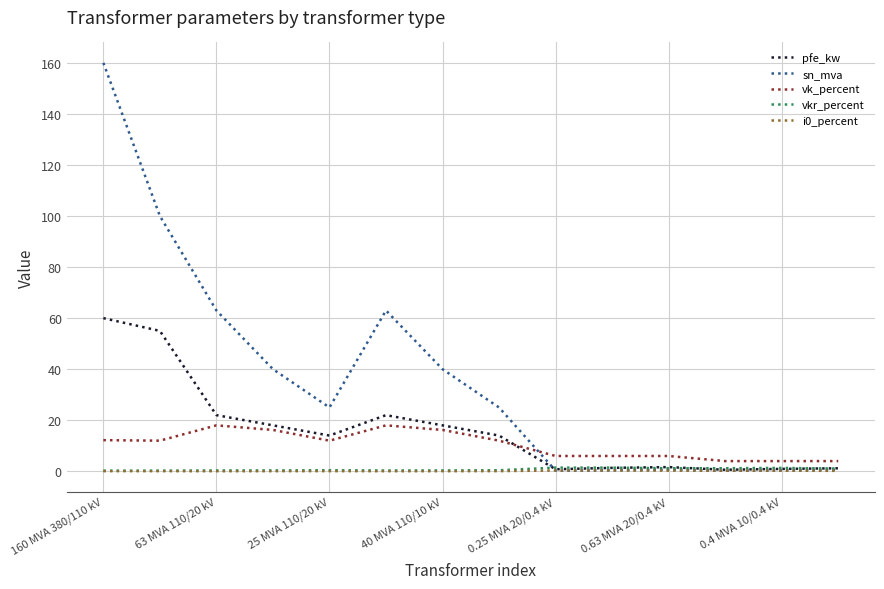

True or false: sn_mva and vk_percent intersect in this chart.

True